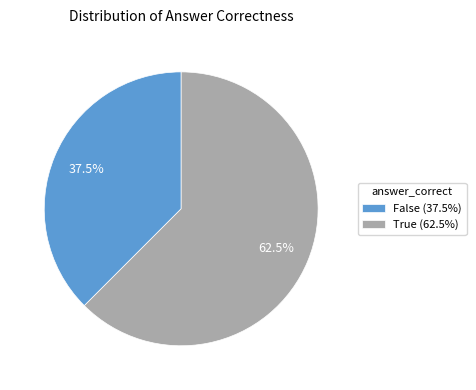

Approximately how many times larger is the value at False compared to True?

0.6